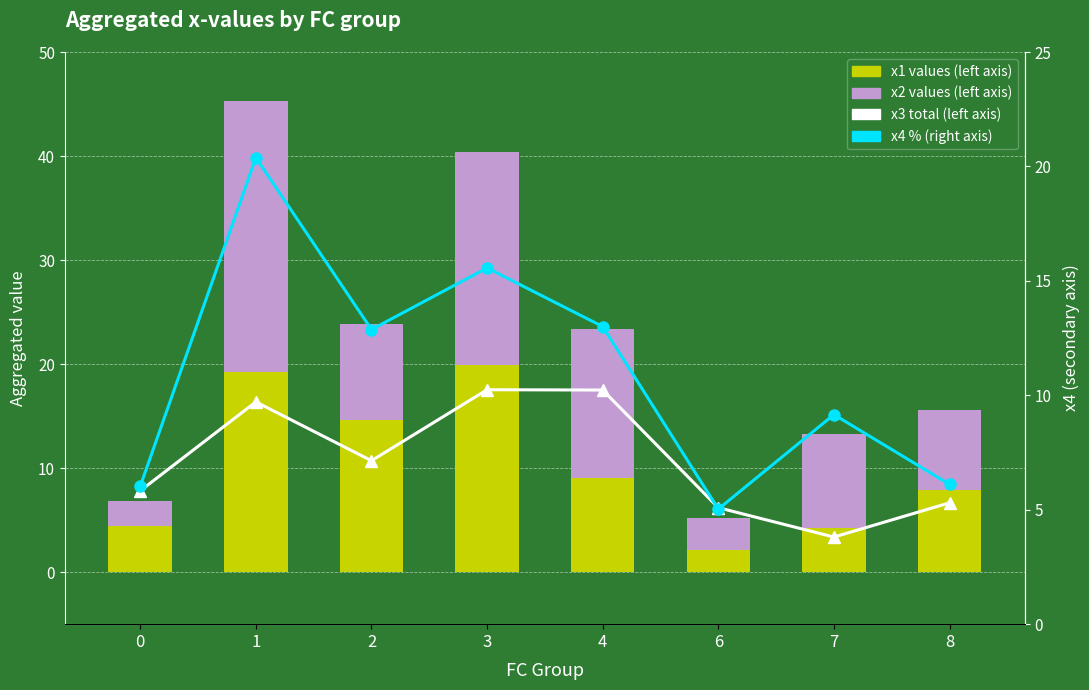

True or false: x3 total (left axis) has a value of 11.1 at 6.

False